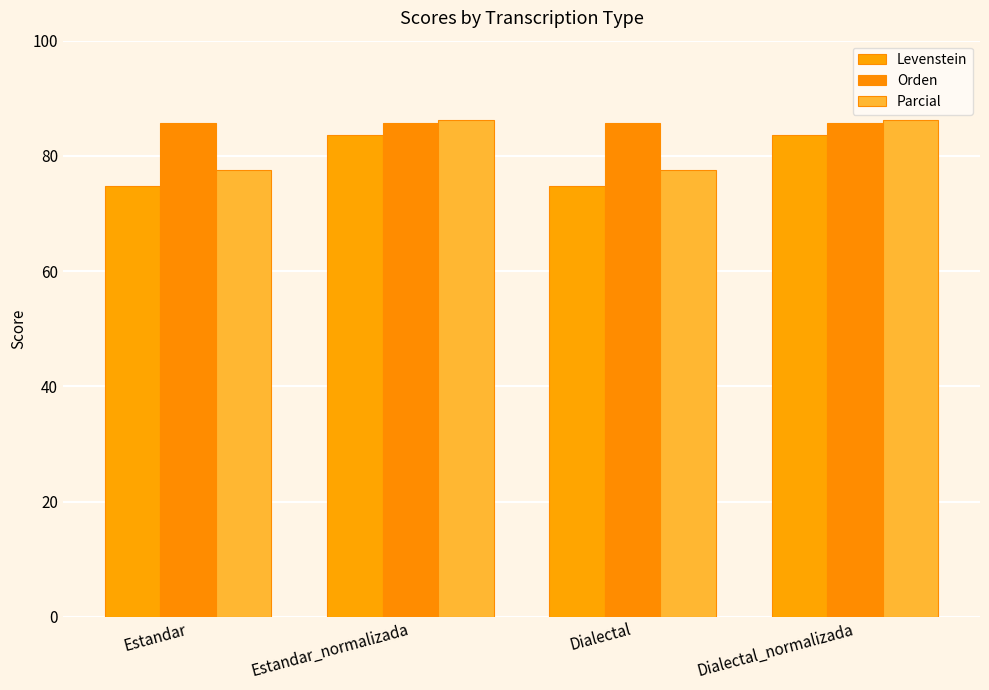

Rank the categories by Levenstein value from lowest to highest.

Estandar, Dialectal, Estandar_normalizada, Dialectal_normalizada